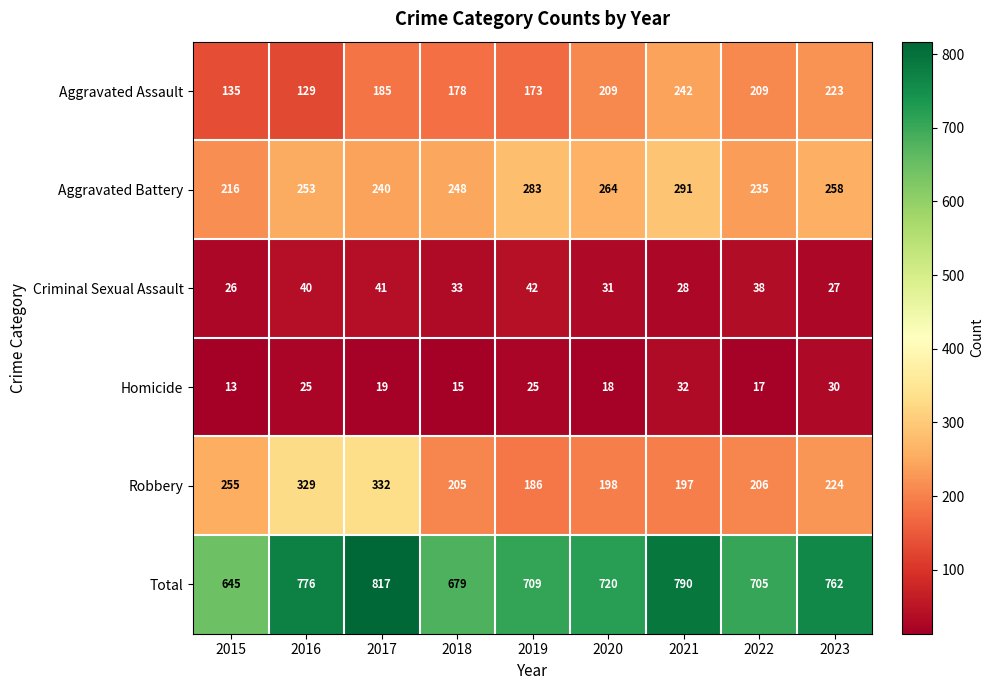

Which category has the lowest value in the Criminal Sexual Assault series?

2015